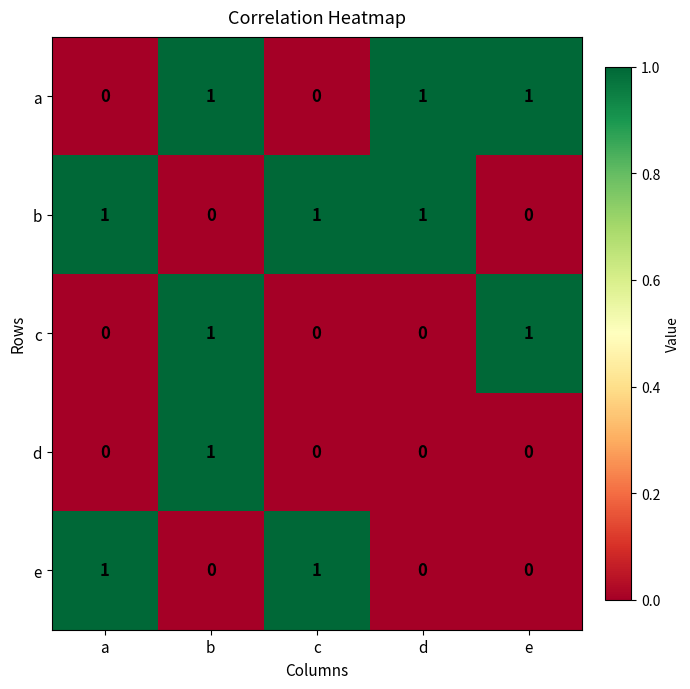

How many data points does each series have?

5